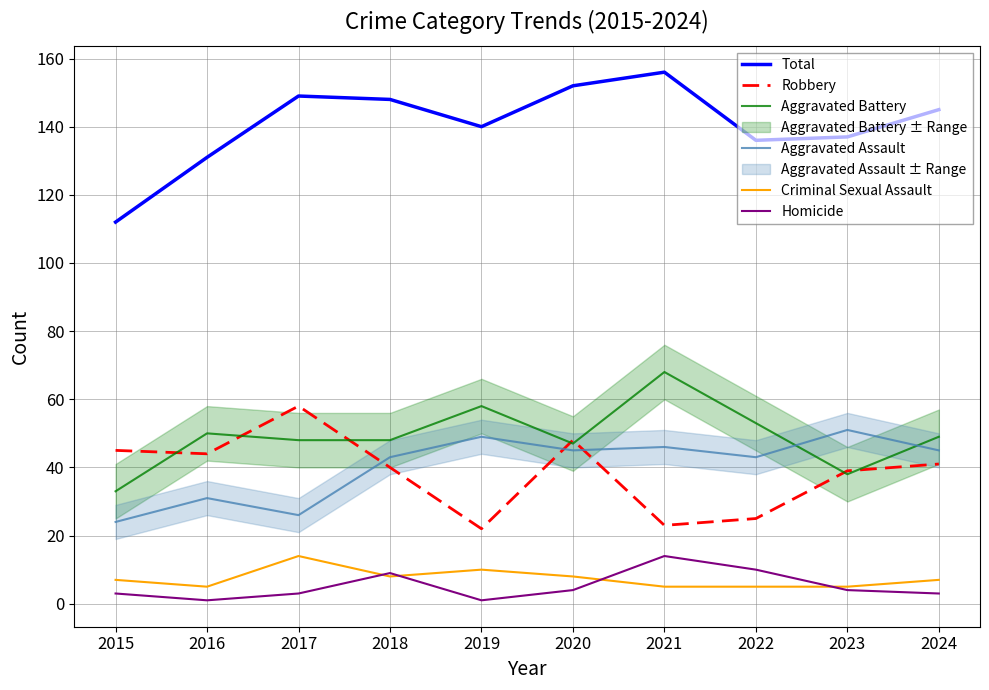

What is the value of the Total point at the 3rd from the left?

149